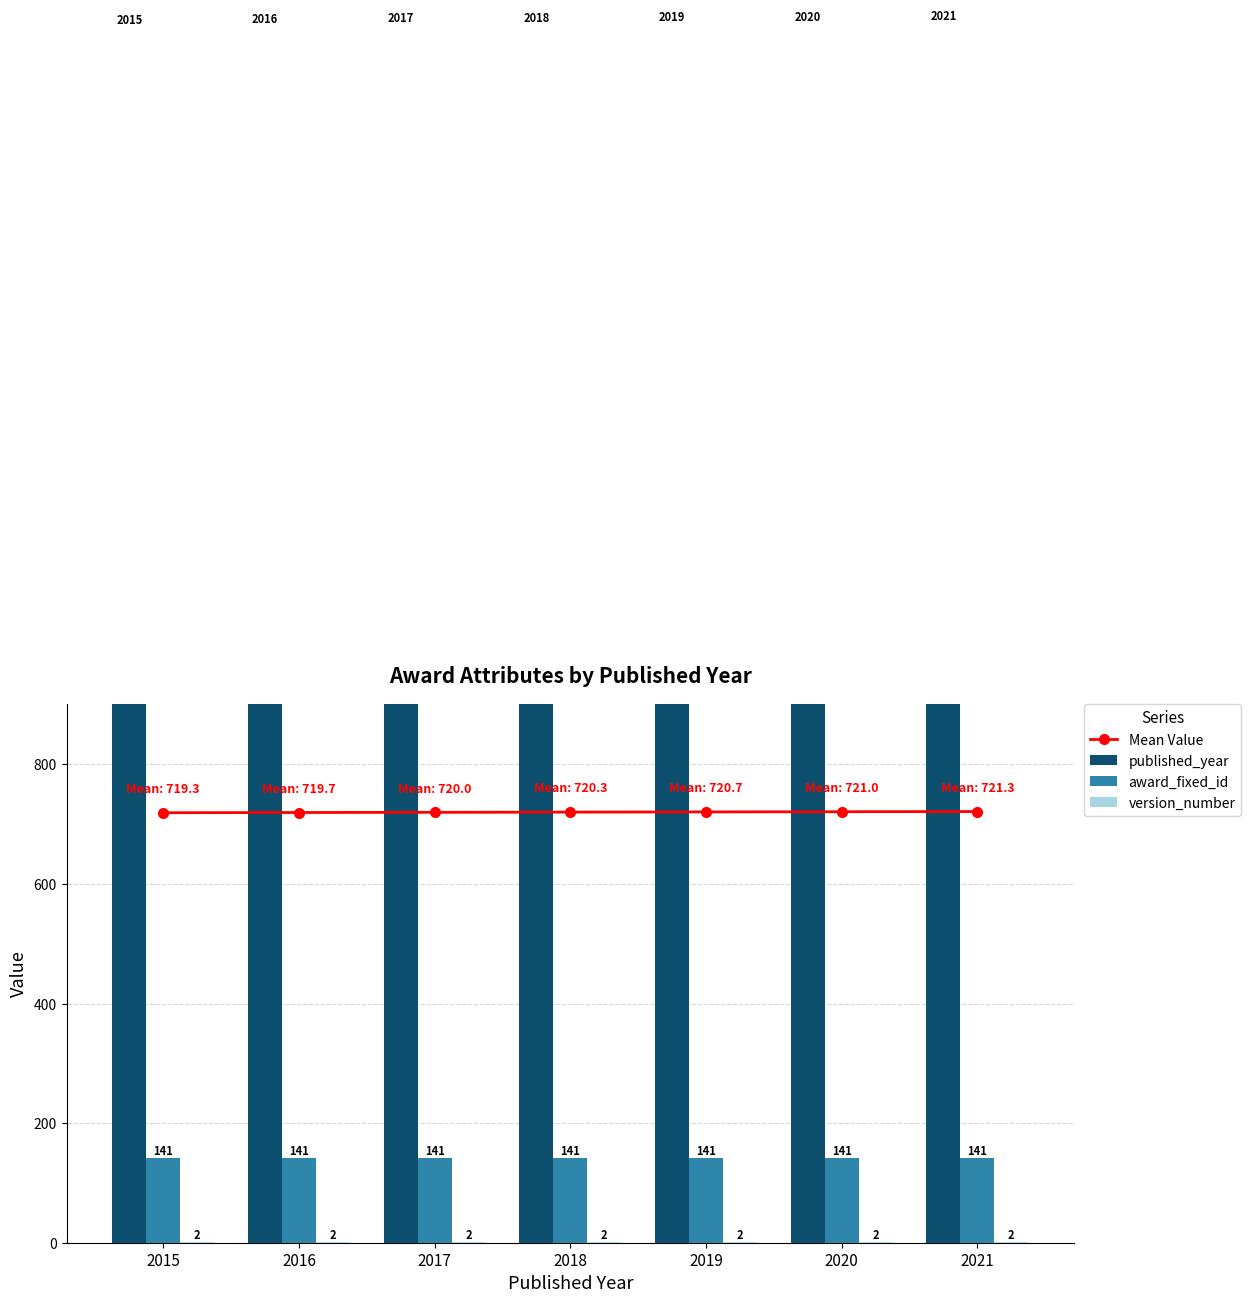

What is the average value of the version_number series?

2.0